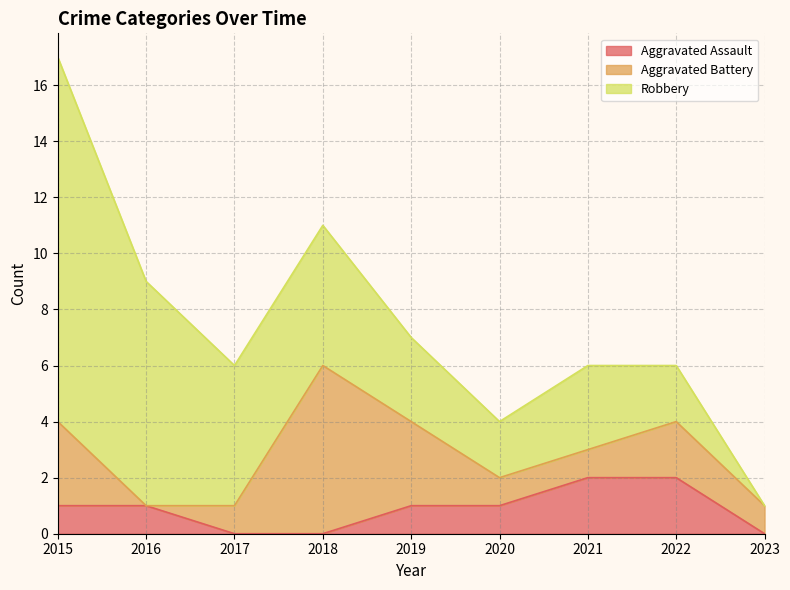

At 2017, list the series in order from largest to smallest.

Robbery, Aggravated Battery, Aggravated Assault